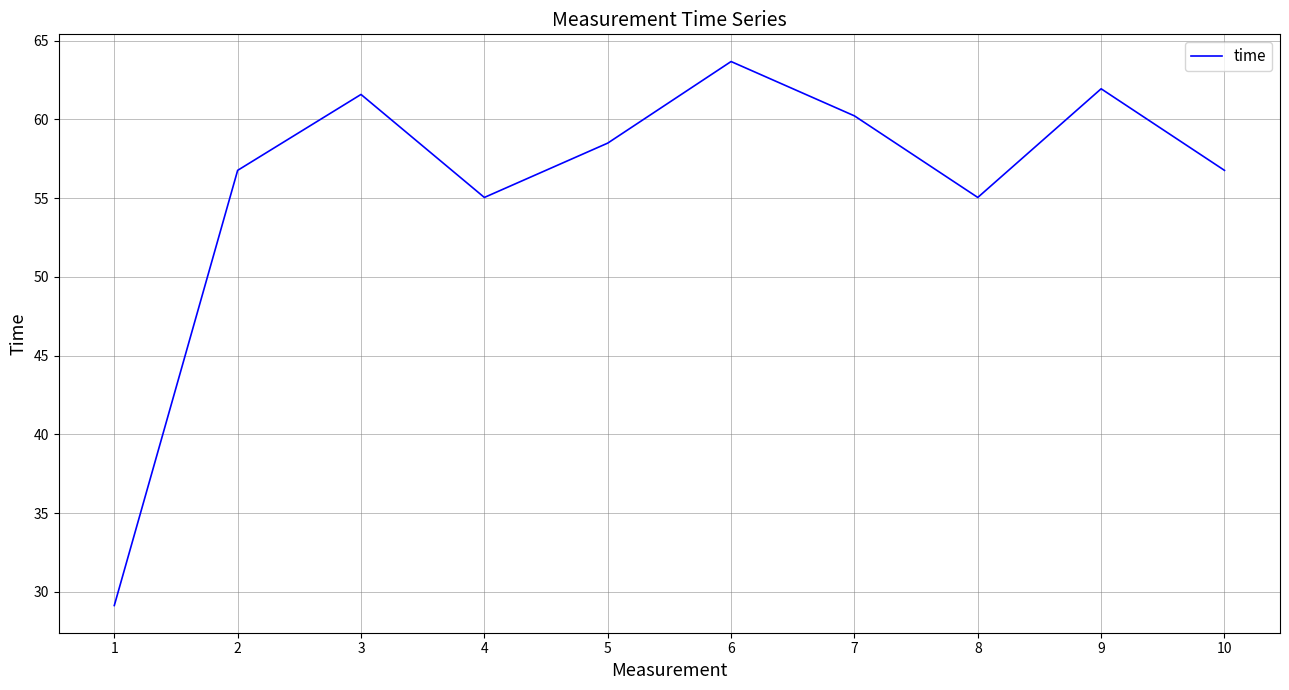

Where does the data first go above 58?

3